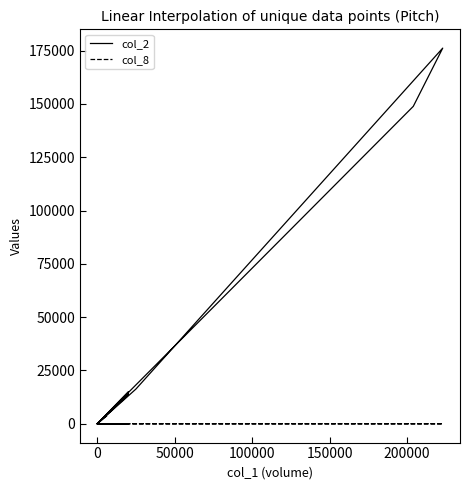

What is the label of the 14th point from the right?

26